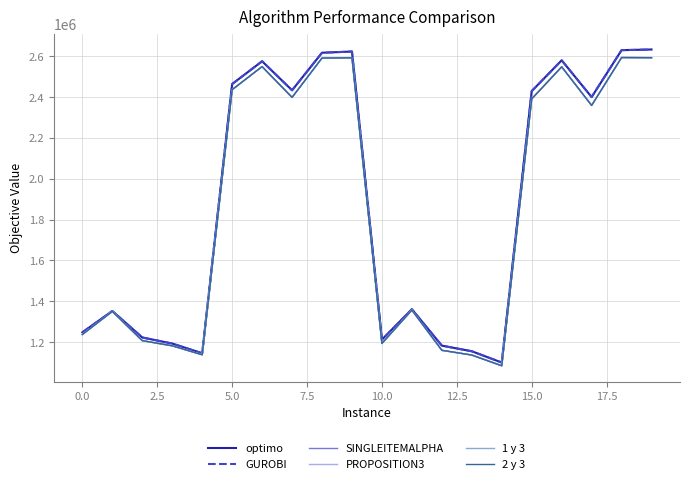

Does the chart have visible grid lines?

Yes